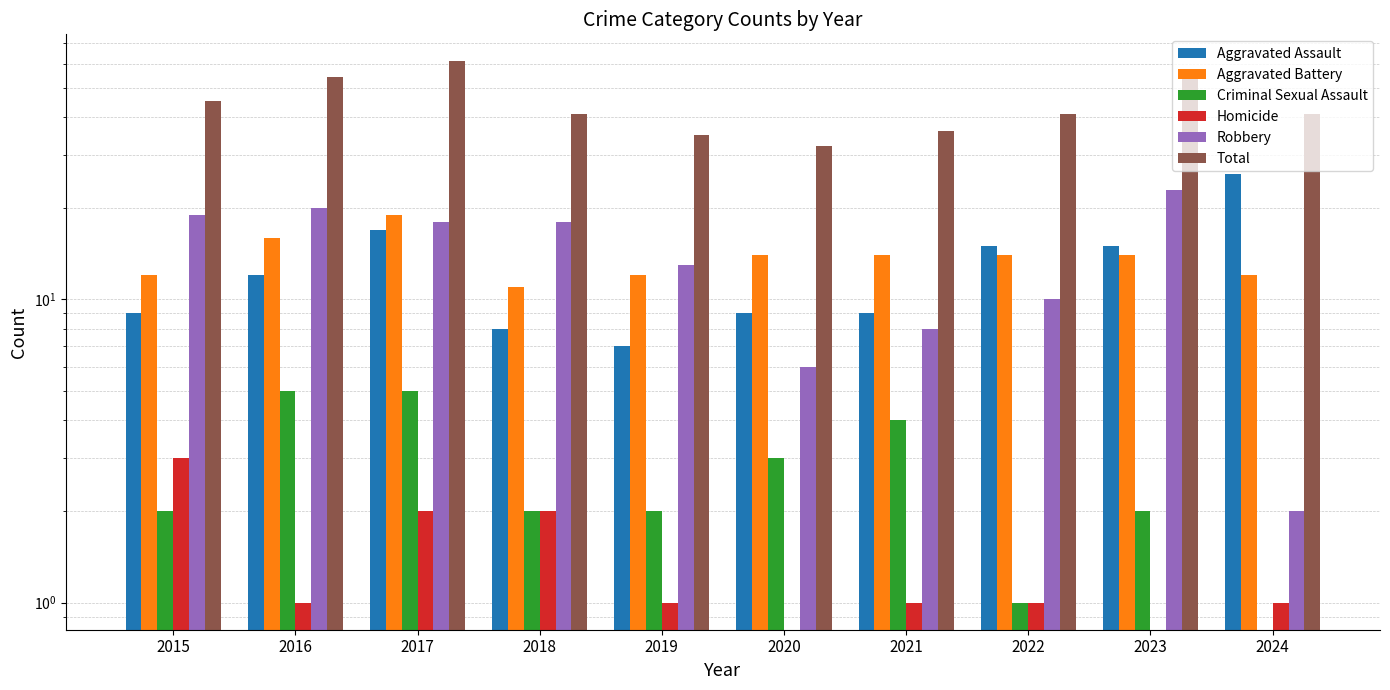

How many bars are there in each group?

6